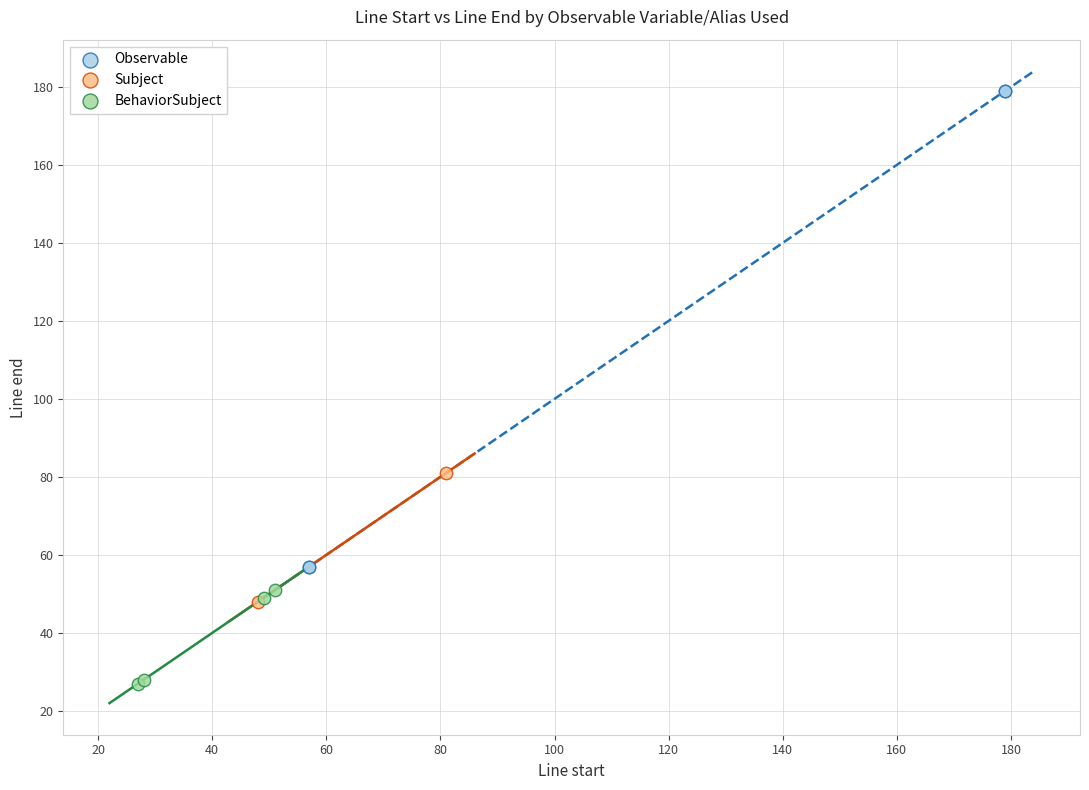

Which series has the largest Y range (max minus min)?

Observable